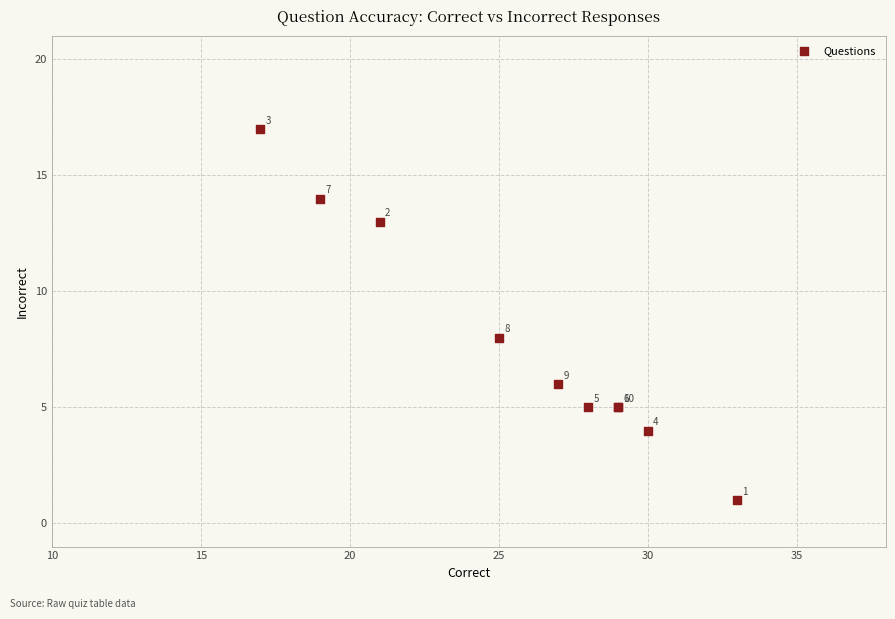

What Y value in the scatter plot is closest to 9?

8